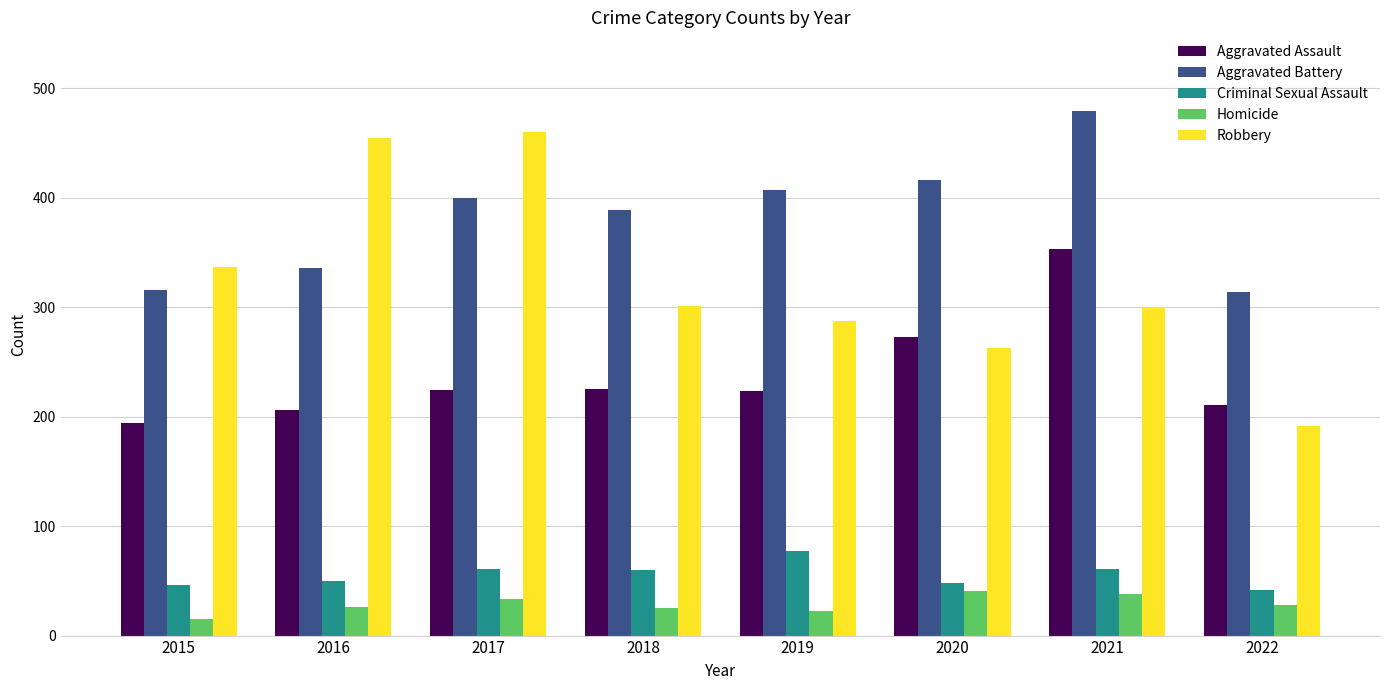

Rank the series at 2018 from lowest to highest value.

Homicide, Criminal Sexual Assault, Aggravated Assault, Robbery, Aggravated Battery